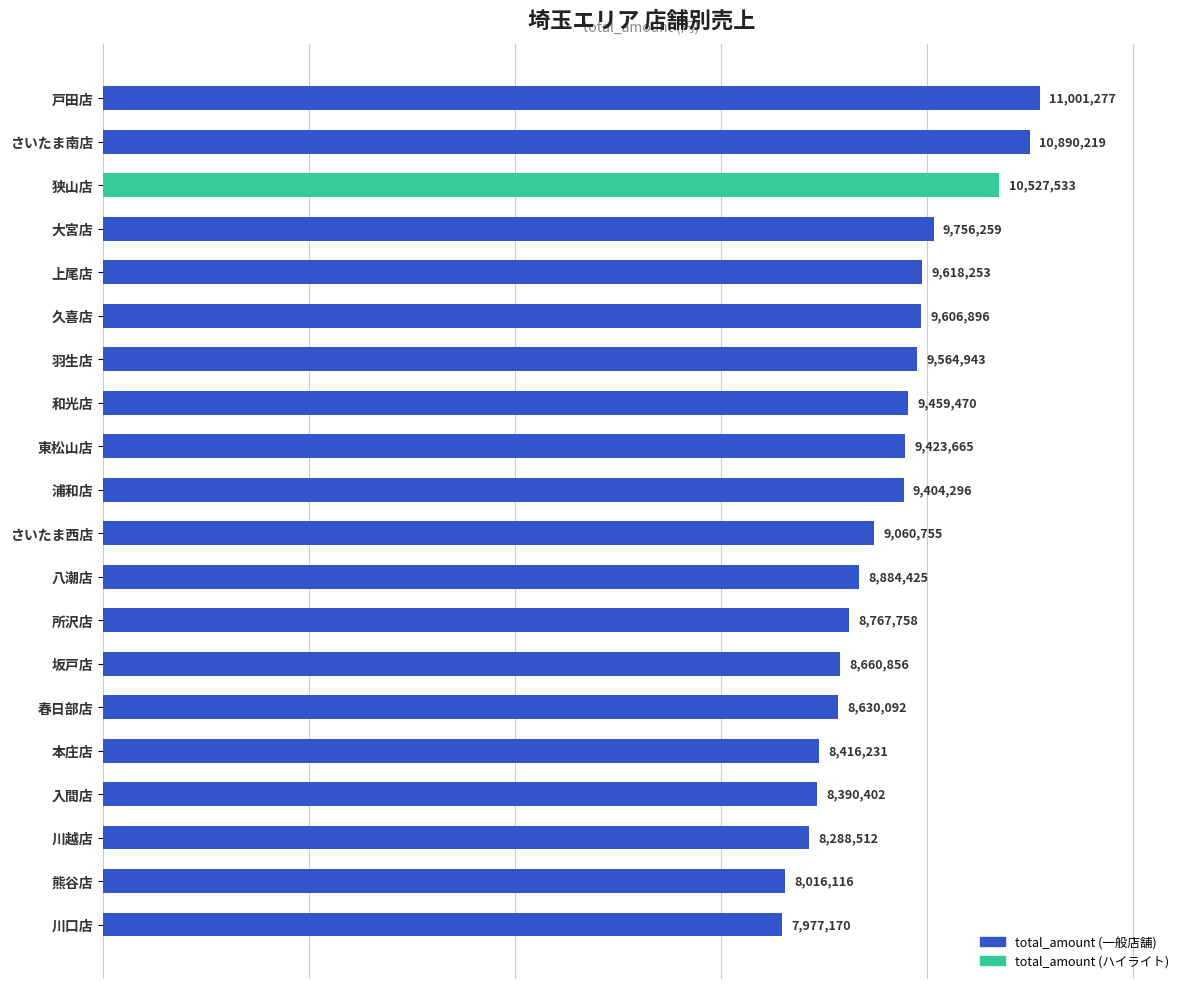

How many data points does each series have?

20